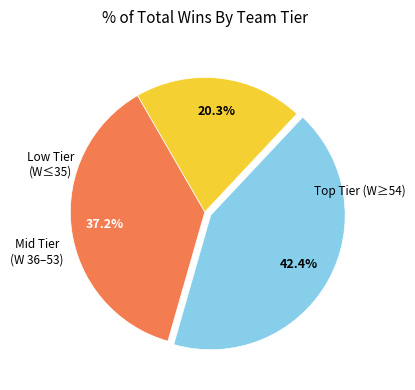

Is there a majority slice in this chart?

No